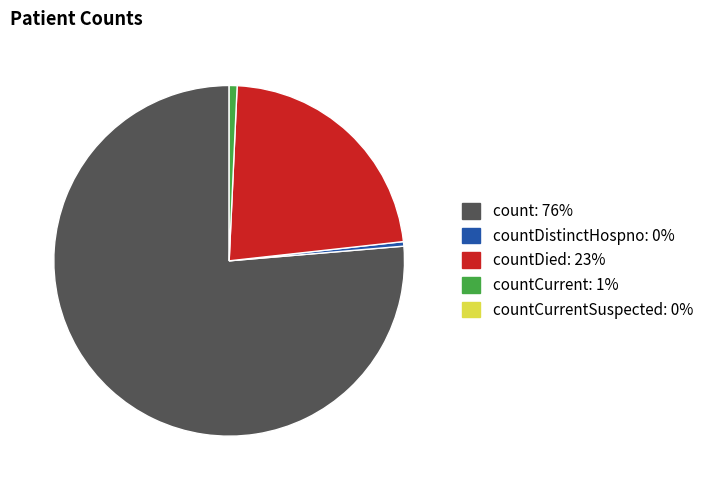

Count the number of slices in the pie.

4